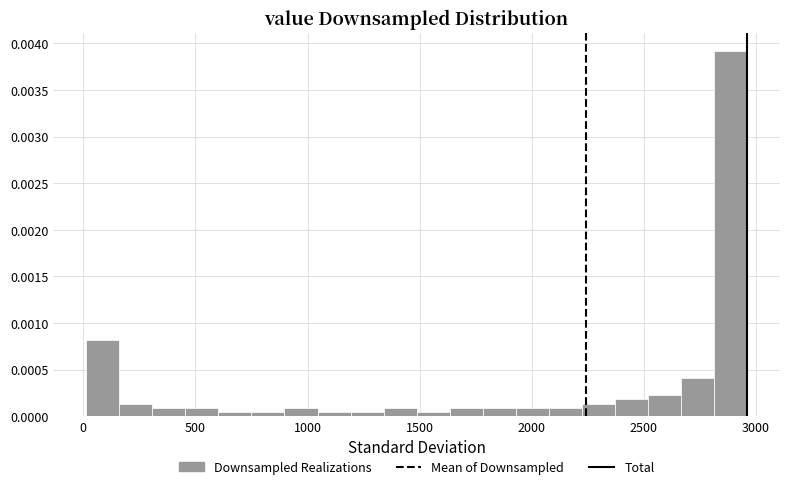

Around what value on the x-axis is the tallest bar? Give the approximate position of its centre, as read against the axis.

2900